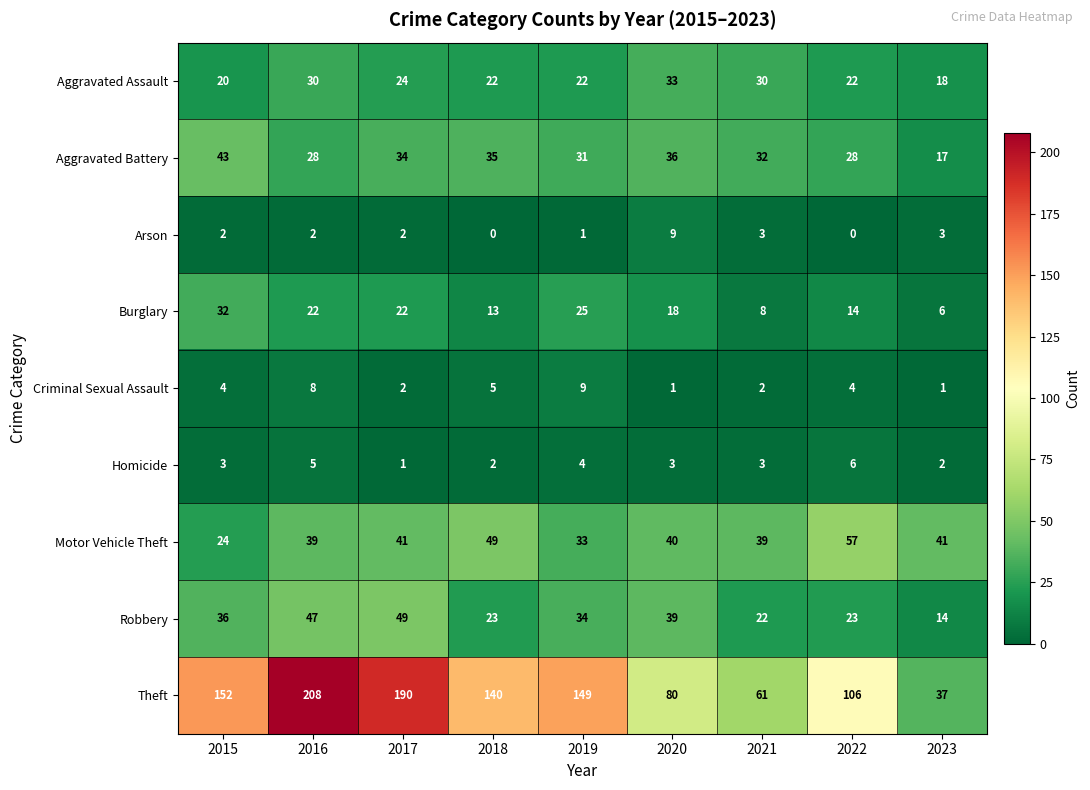

What is the maximum value shown in the chart?

208